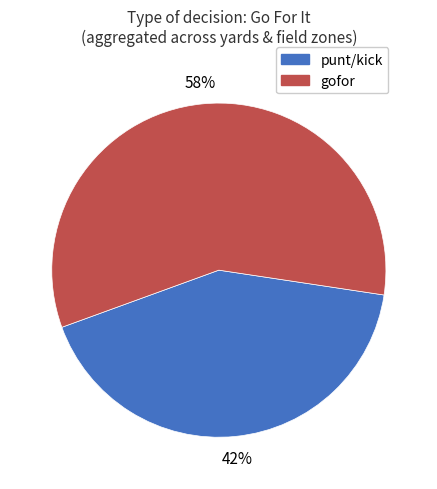

To the nearest percent, what is the average slice percentage?

50%